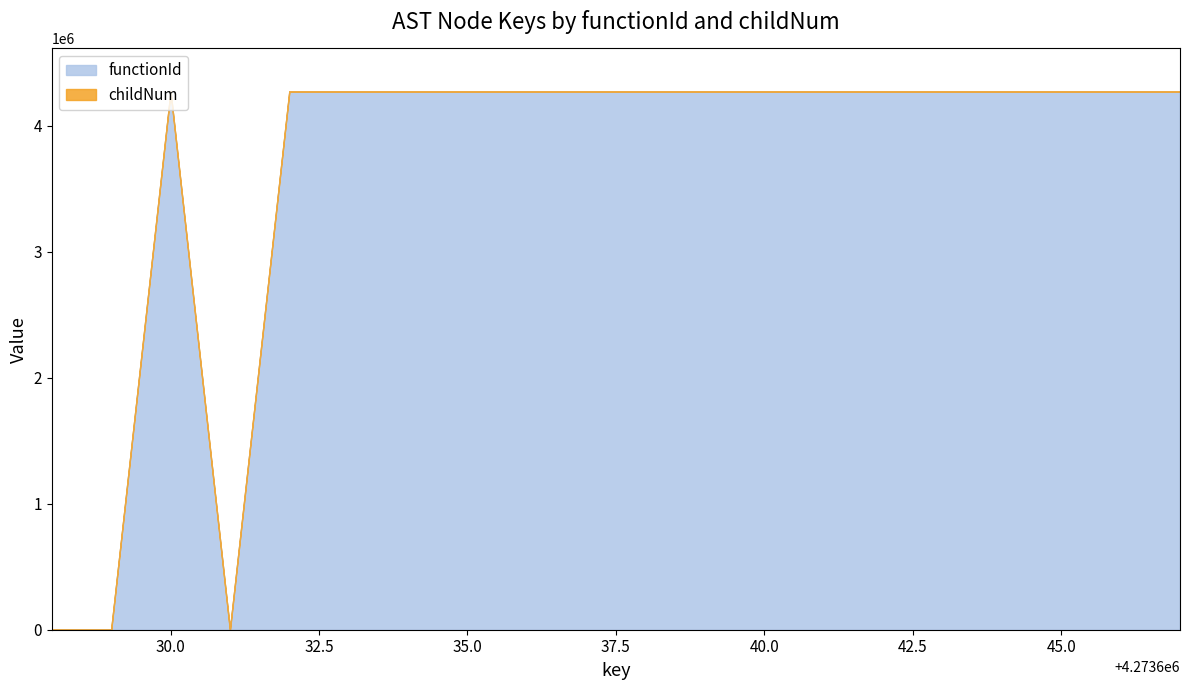

True or false: functionId and childNum intersect in this chart.

False